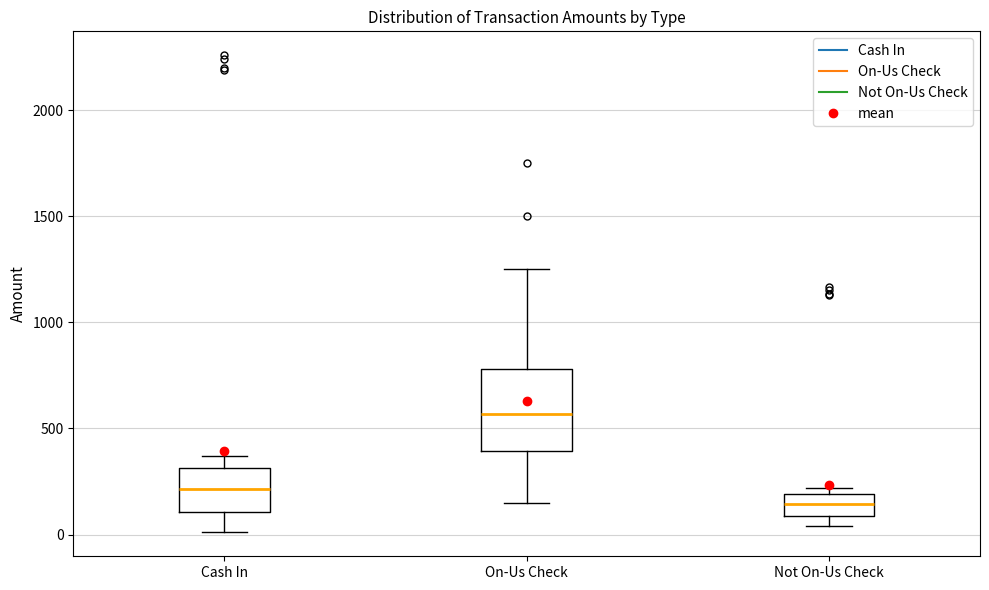

Where is the lower edge of the box for Not On-Us Check on the y-axis? The values are not printed on the chart, so give them approximately, as read against the axis.

100